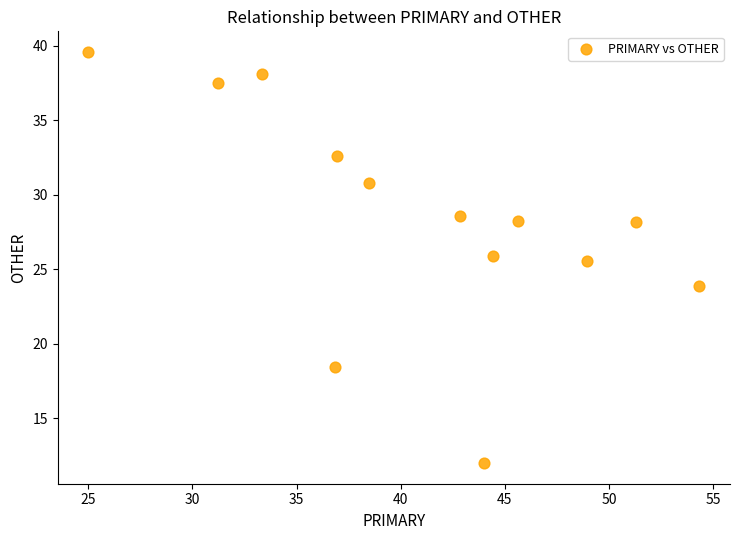

What Y value in the scatter plot is closest to 25?

25.5